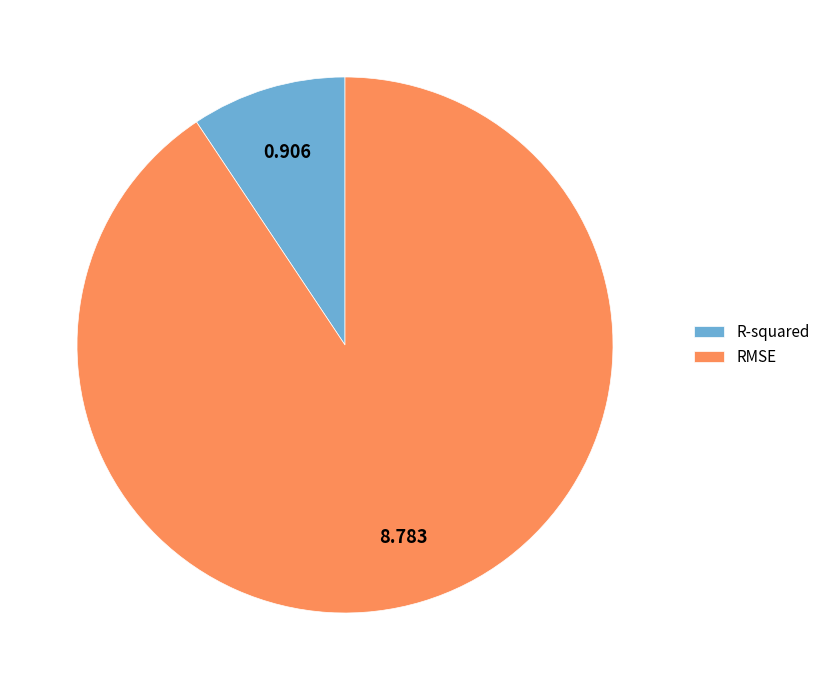

Which slice is the smallest?

R-squared